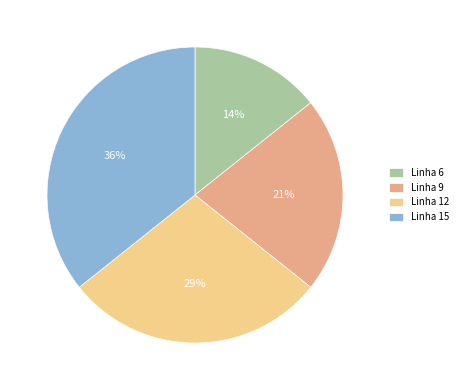

True or false: Linha 6 accounts for 14% of the total.

True